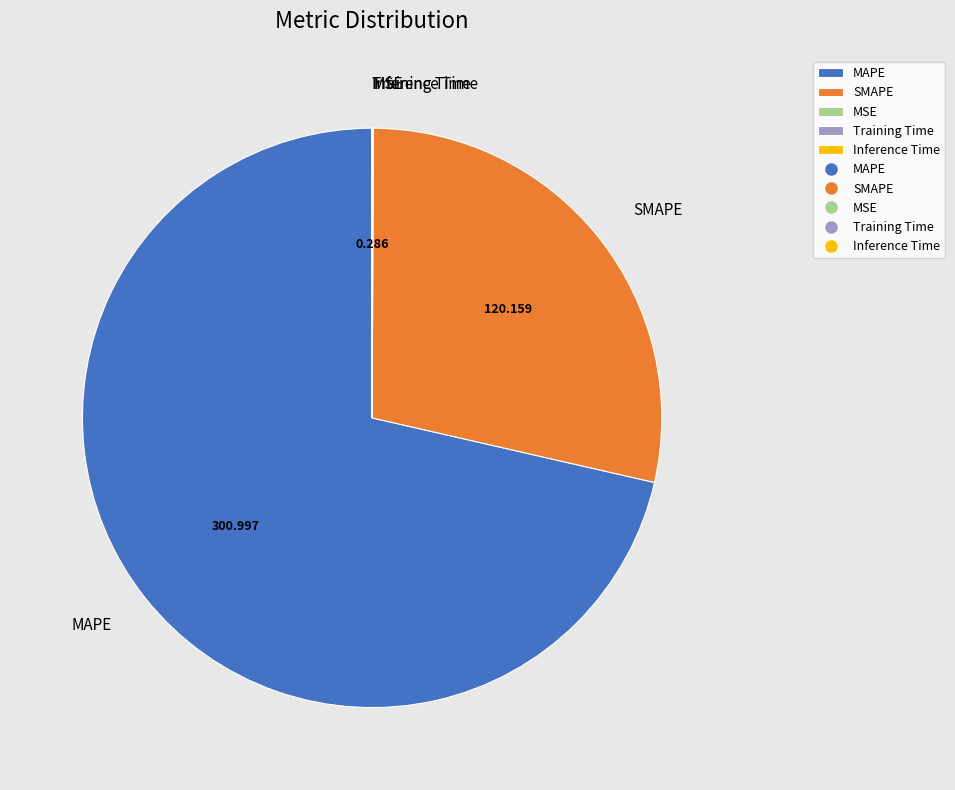

What is the largest slice in the pie chart?

MAPE